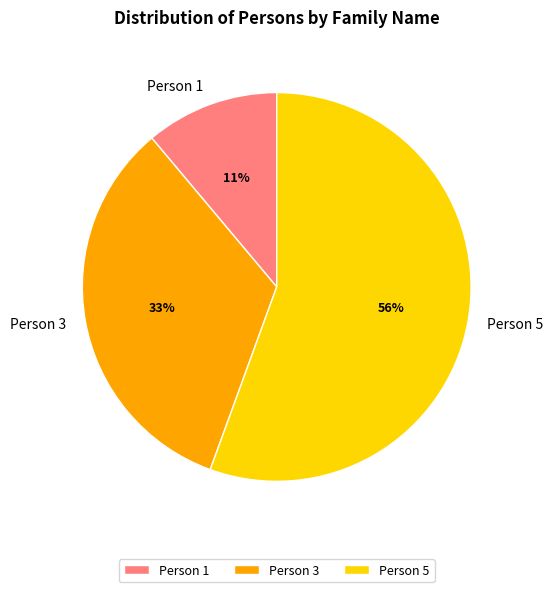

To the nearest percent, what portion does Person 5 represent?

56%